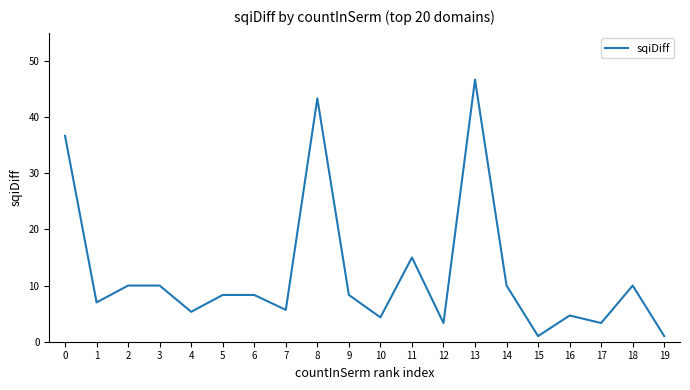

What is the sum of the values at 2 and 10?

14.3